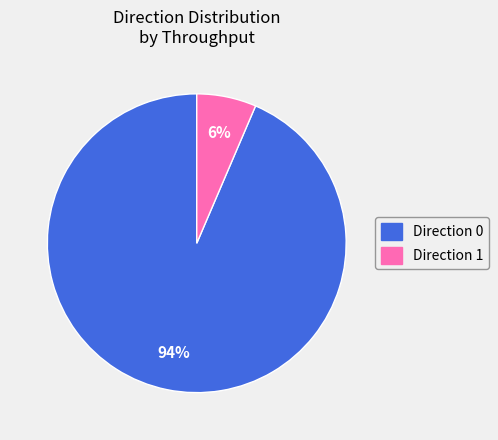

To the nearest percent, what is the average slice percentage?

50%